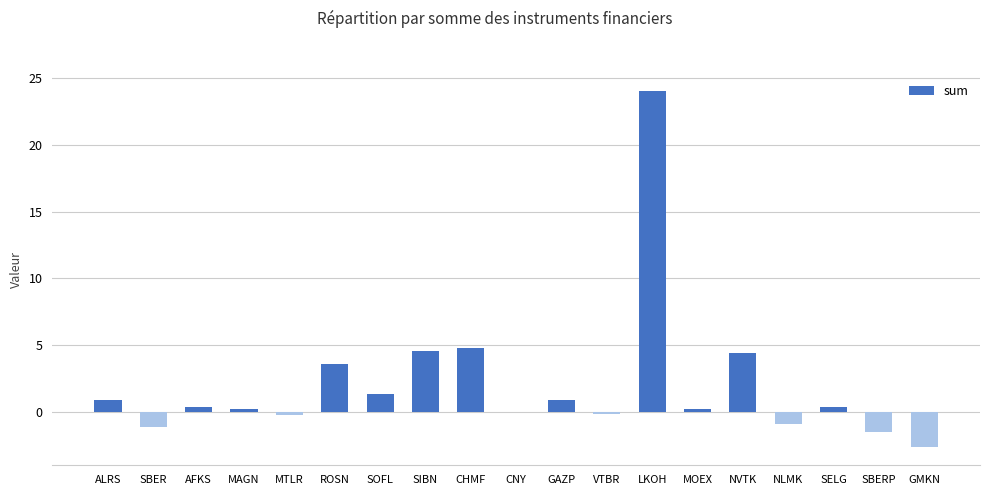

What is the maximum value shown in the chart?

24.0